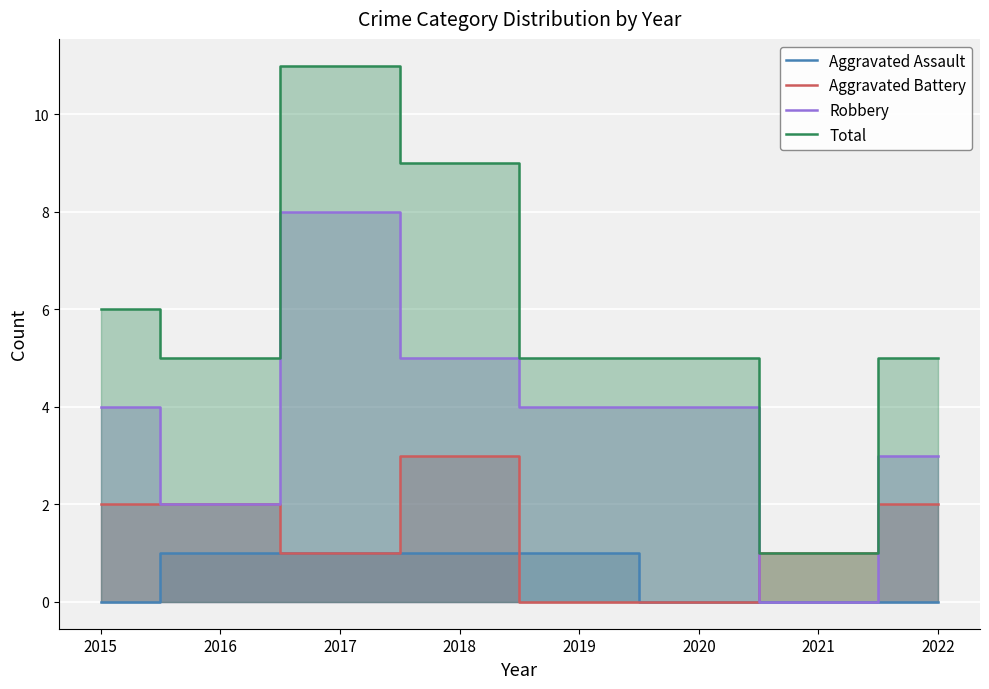

In Robbery, how many points are lower than both neighbors (excluding endpoints)?

2